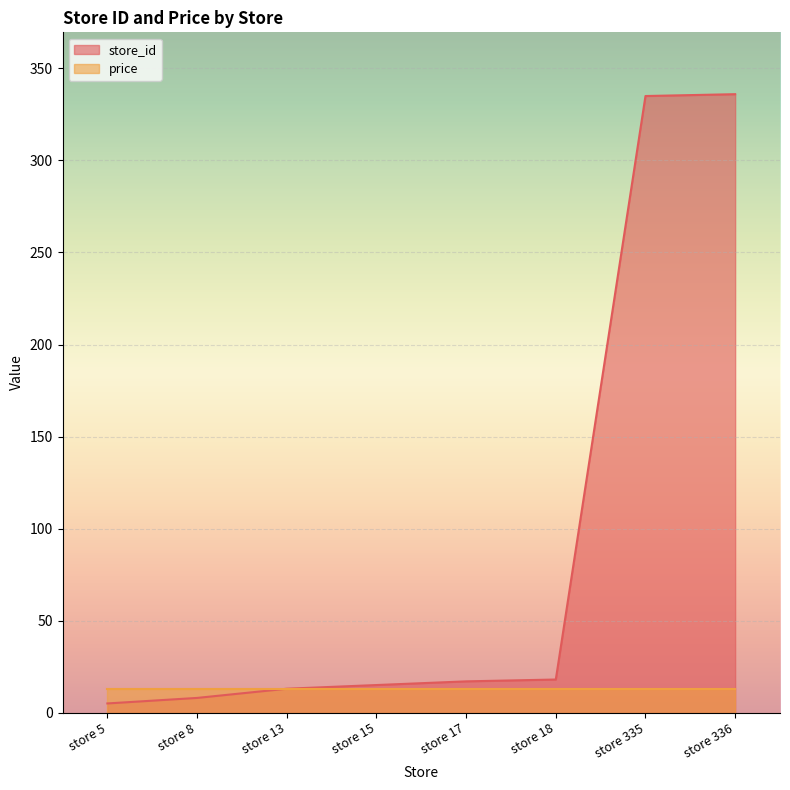

What is the difference between the values at store 5 and store 13?

8